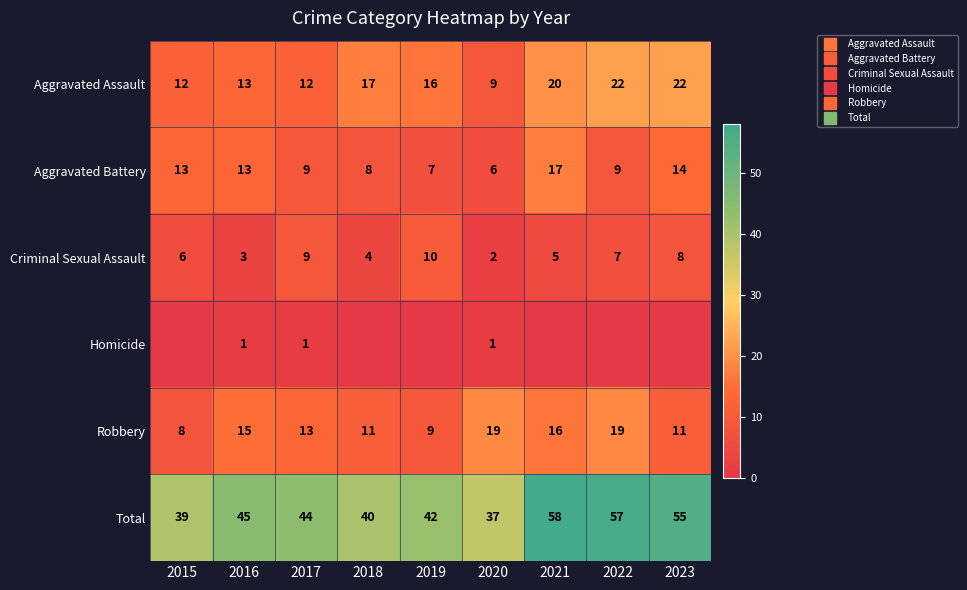

Which category has the highest value across all series?

2021